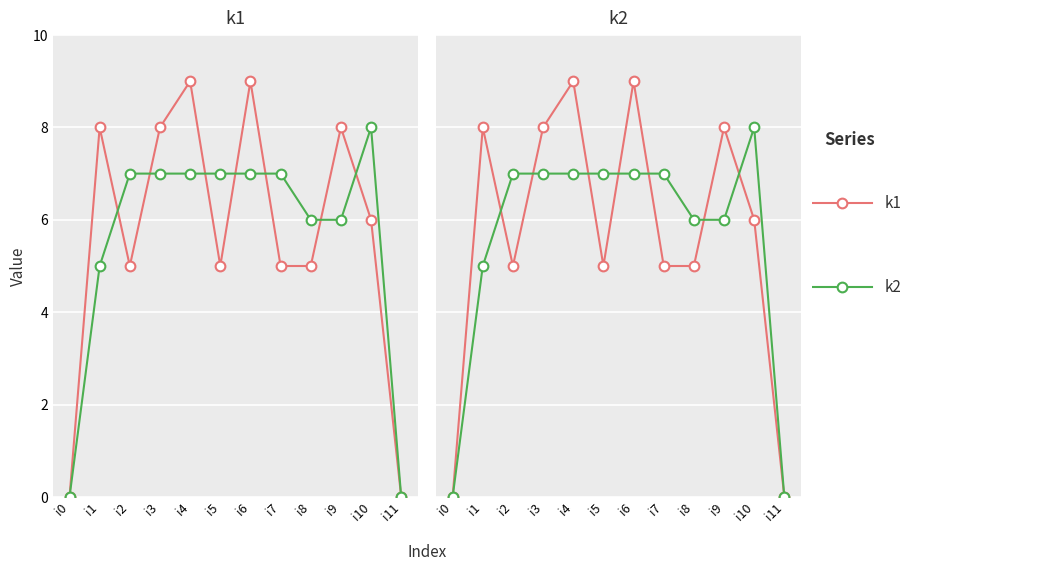

What is the difference between the maximum and minimum values in the k2 series?

8